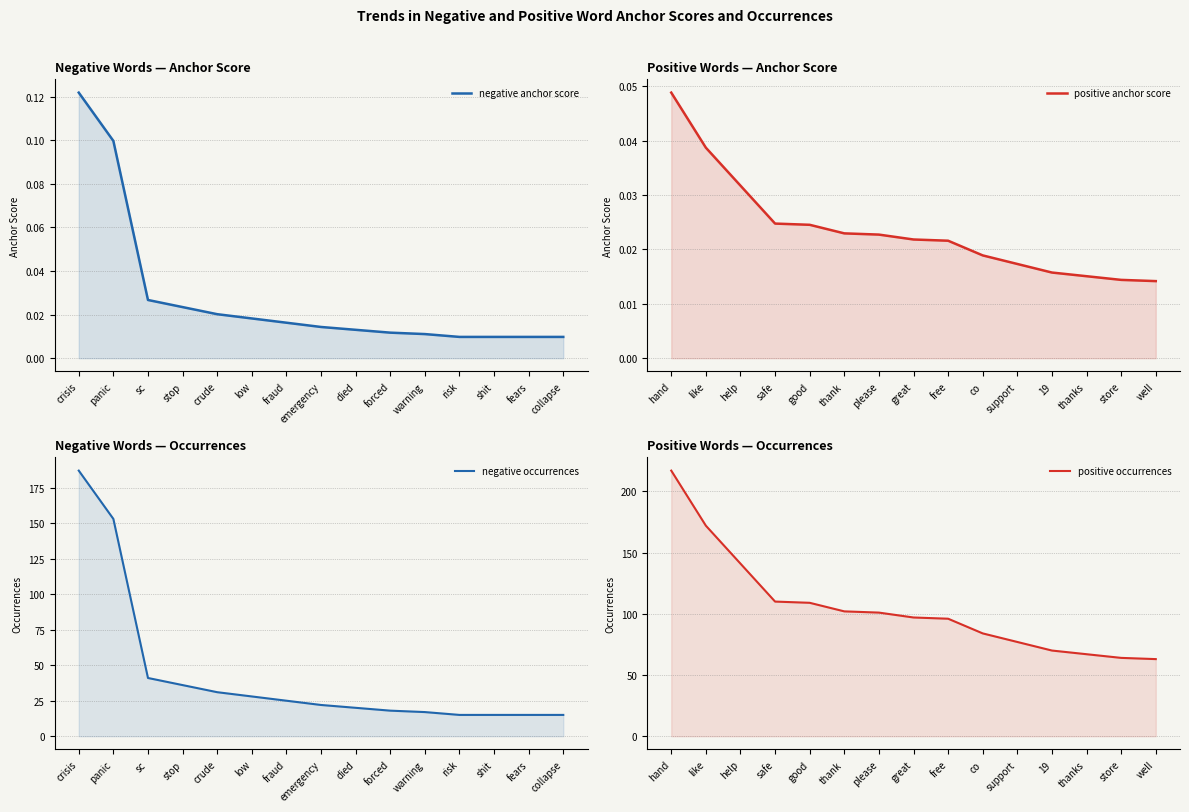

The value of negative occurrences at crude is 31.0. True or false?

True